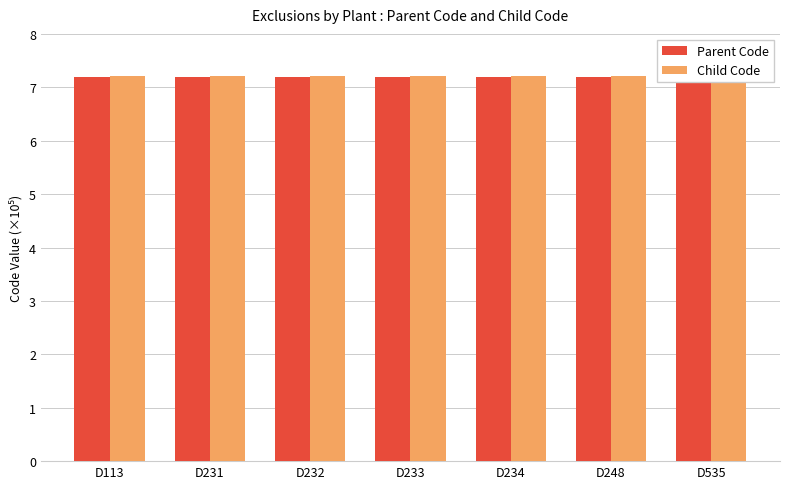

What is the maximum value for Parent Code?

7.2